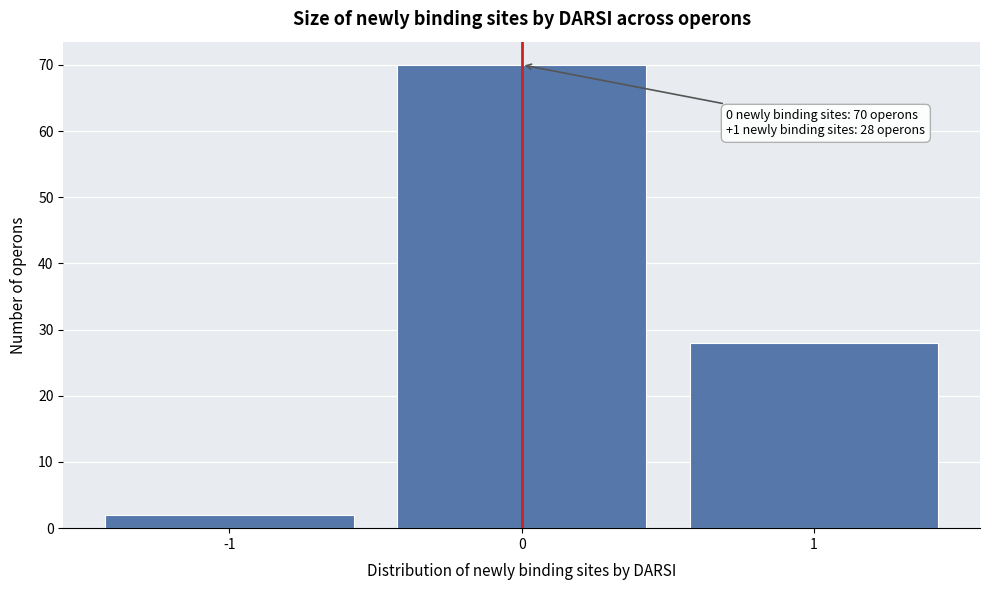

Reading left to right, transcribe all the data shown in this chart.

2	70	28